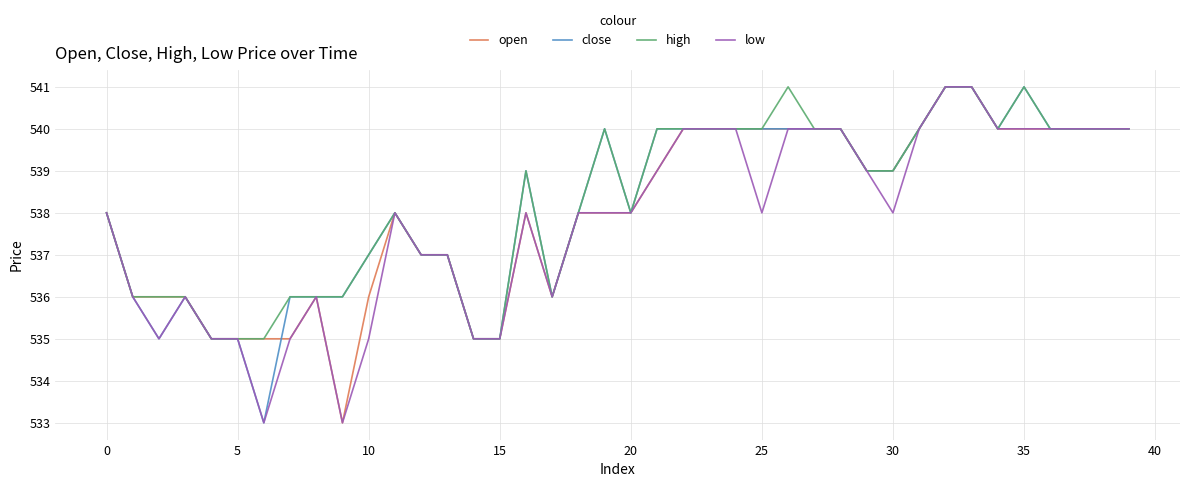

What is the lowest value of the high series?

535